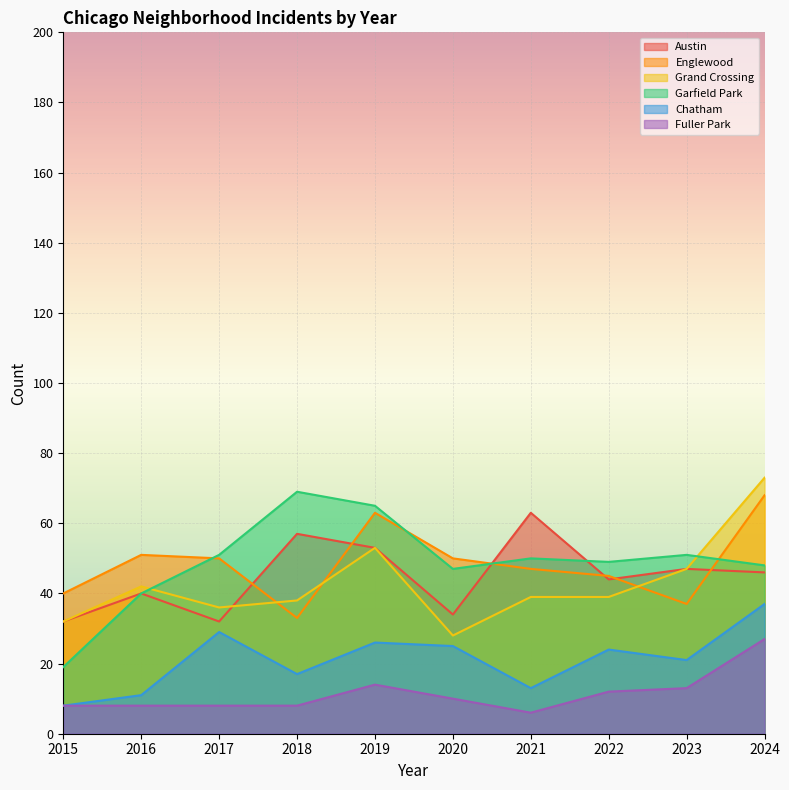

Is it true that Fuller Park equals 27 at 2024?

True